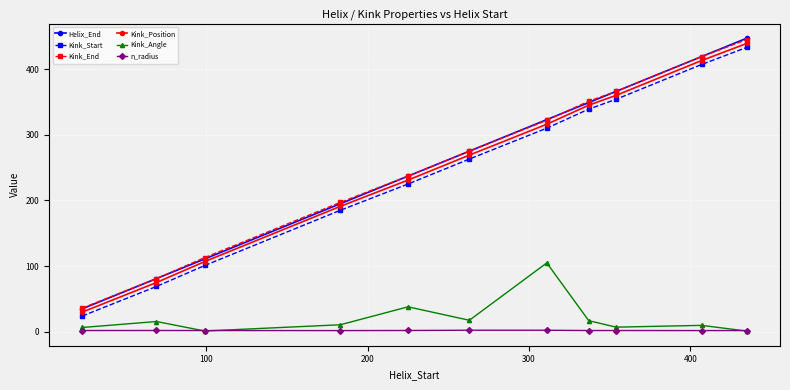

True or false: Helix_End and Kink_Angle cross at least once.

False